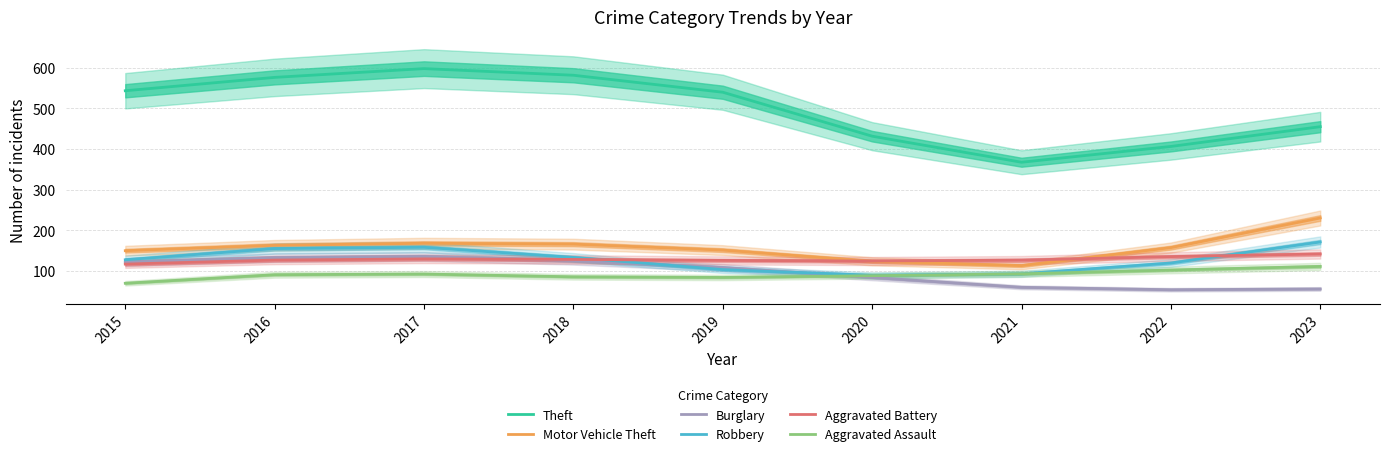

Reading left to right, extract all data points from this chart.

Theft: 543.2	576.1	597.6	581.3	539.6	431.6	367.5	406.3	454.9
Motor Vehicle Theft: 150.1	163.3	168.3	166.2	151.5	124.0	113.4	157.6	230.5
Burglary: 122.1	132.9	135.9	125.9	108.7	84.2	60.1	54.2	56.1
Robbery: 127.8	155.3	158.4	133.6	103.7	89.7	93.2	119.8	171.5
Aggravated Battery: 117.2	127.0	129.9	128.6	126.2	124.7	126.9	135.6	142.0
Aggravated Assault: 70.1	91.1	92.7	85.9	84.3	88.7	93.3	102.6	111.4